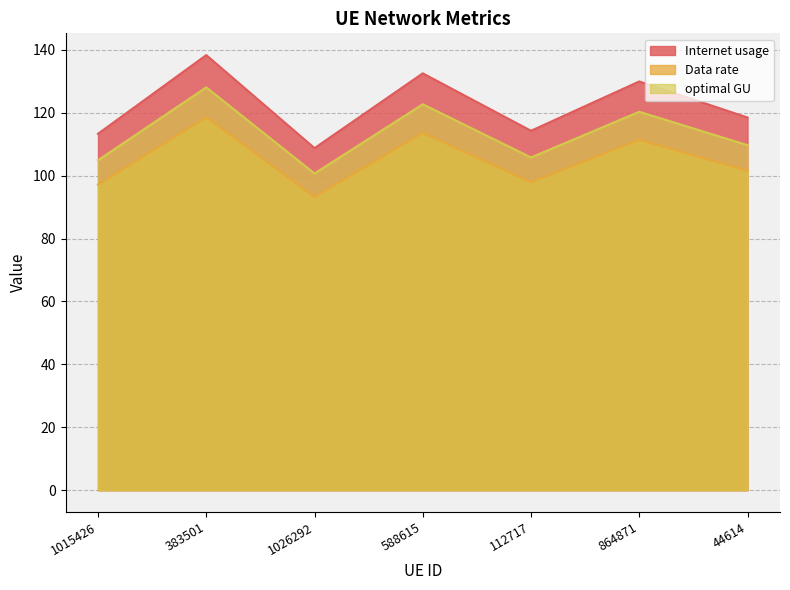

What is the greatest value displayed?

138.3